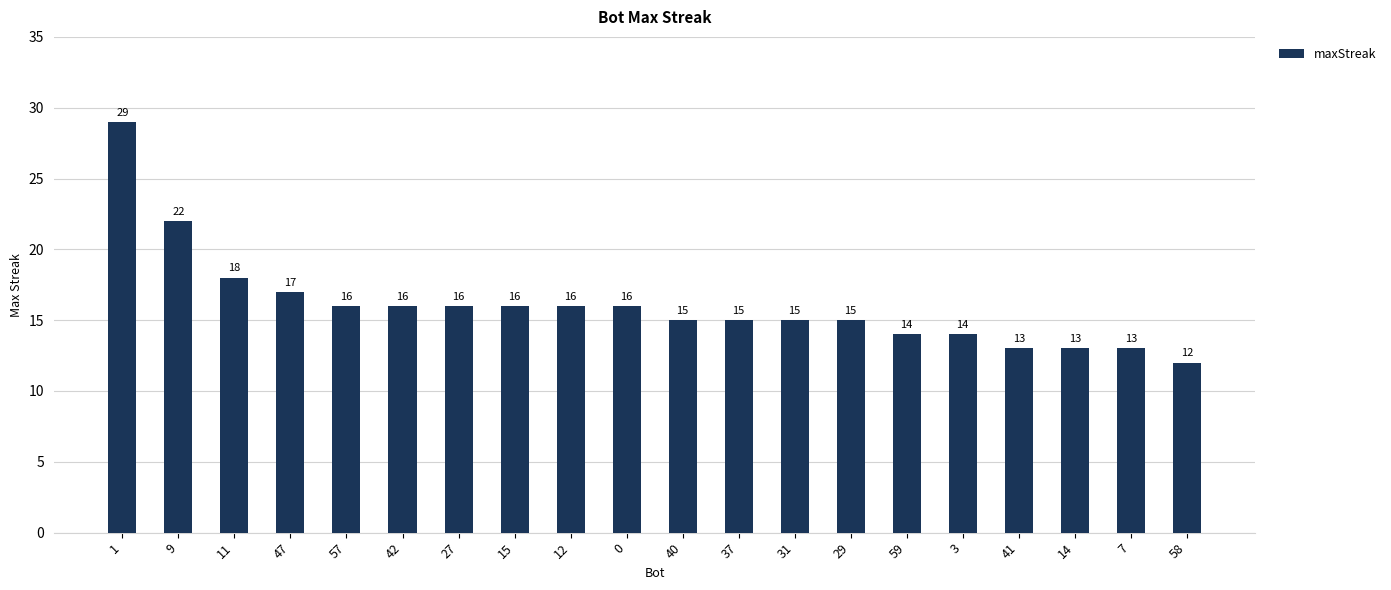

What is the difference between the second highest and second lowest values?

9